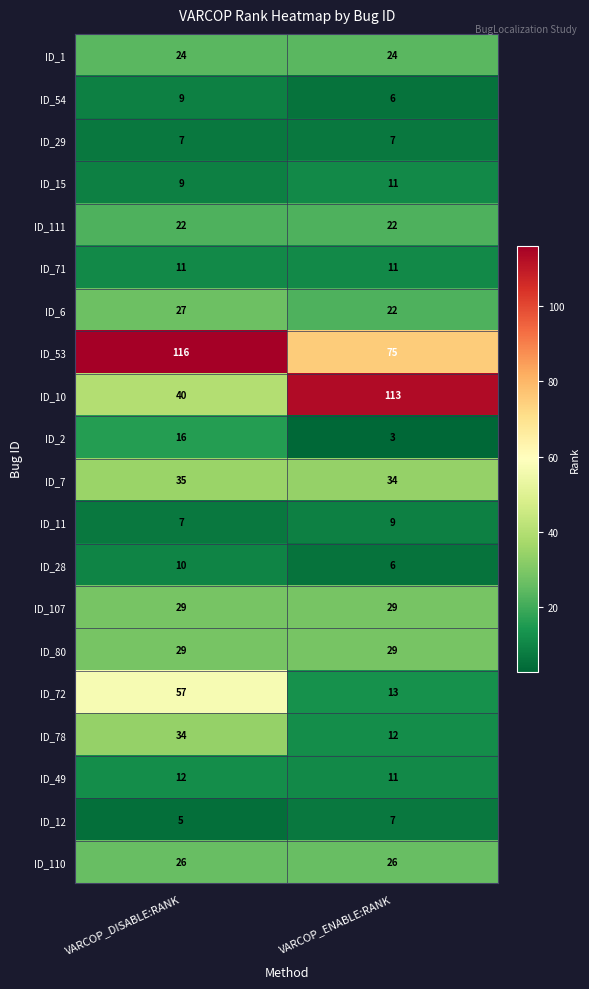

At which label is ID_49 closest to 11?

VARCOP_ENABLE:RANK